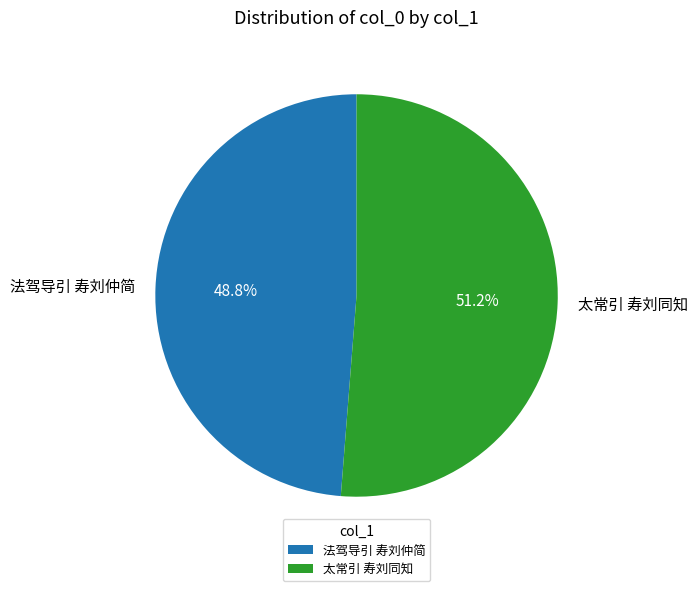

True or false: 法驾导引 寿刘仲简 accounts for 60% of the total.

False